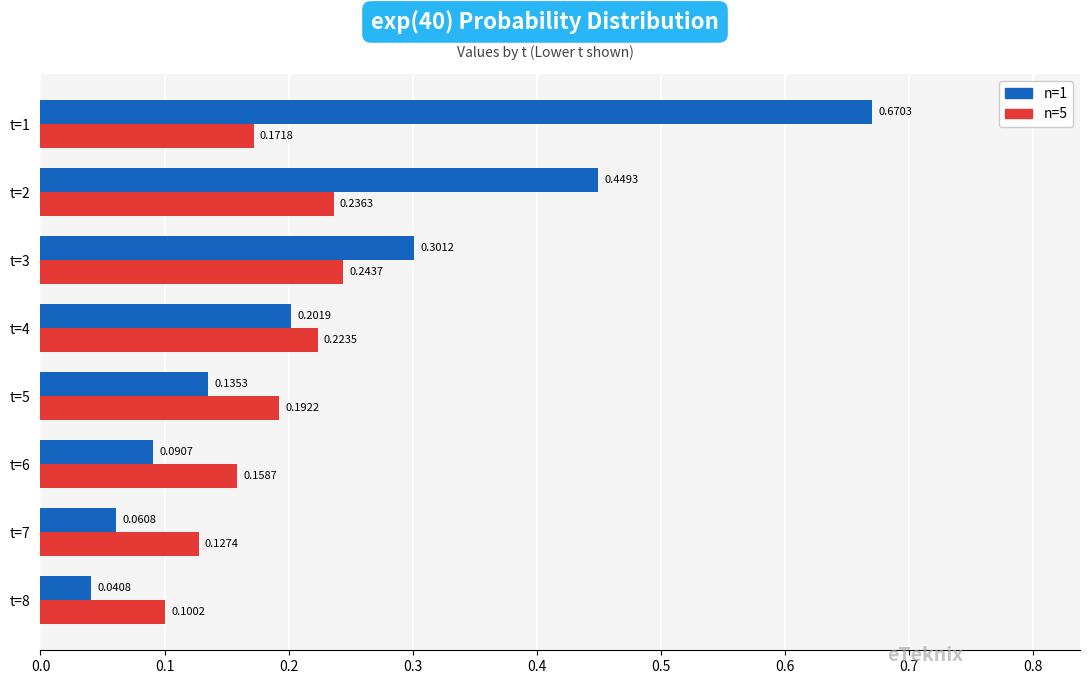

At how many categories does at least one series exceed 0?

8